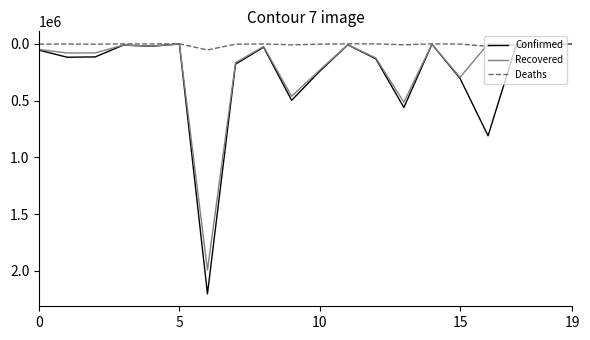

What is the maximum value shown in the chart?

2201886